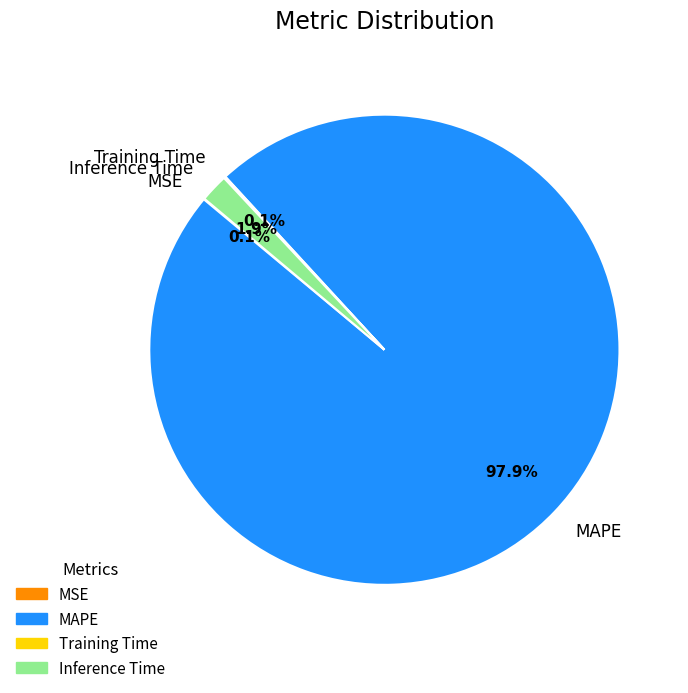

What is the largest slice in the pie chart?

MAPE